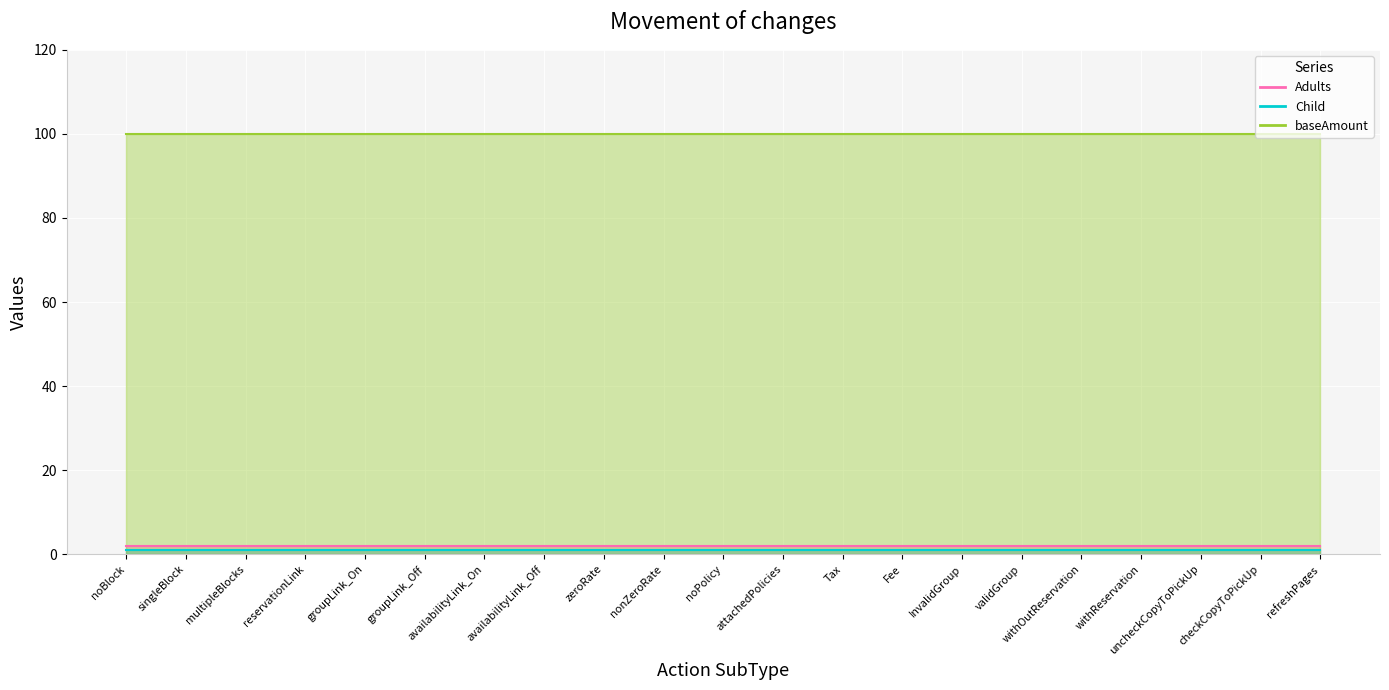

What are all the series names shown in the legend?

Adults, Child, baseAmount